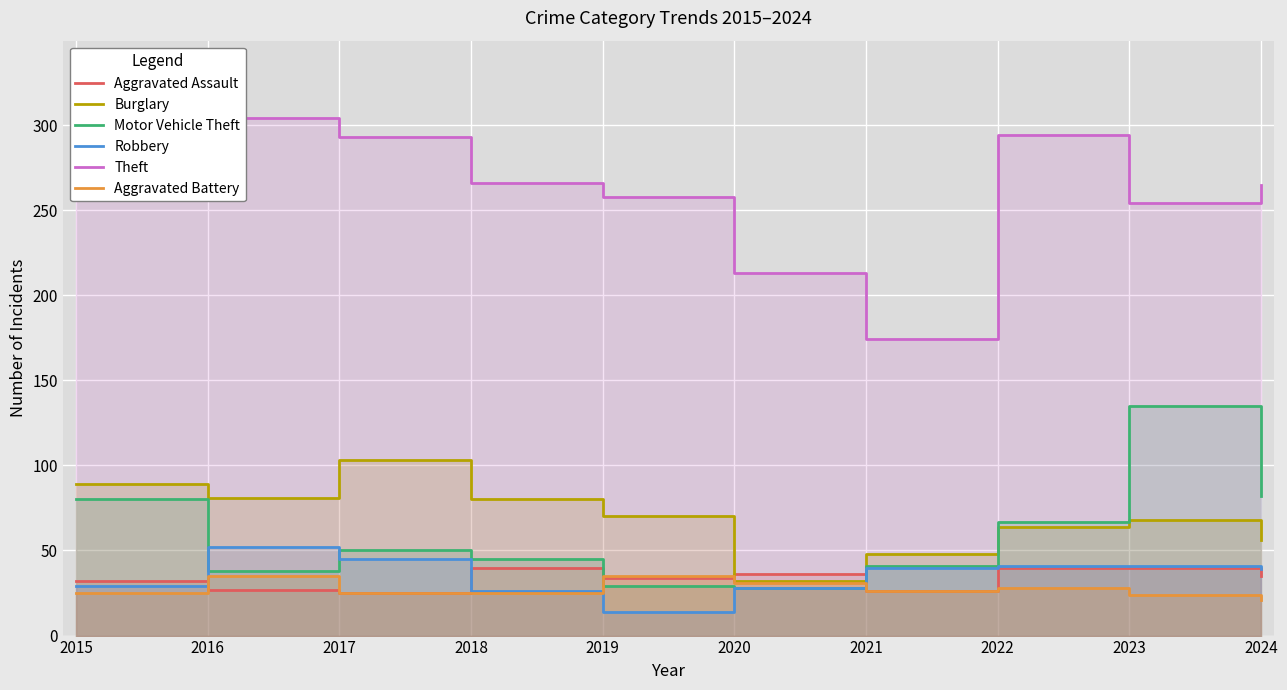

Is it true that Aggravated Battery equals 28 at 2022?

True